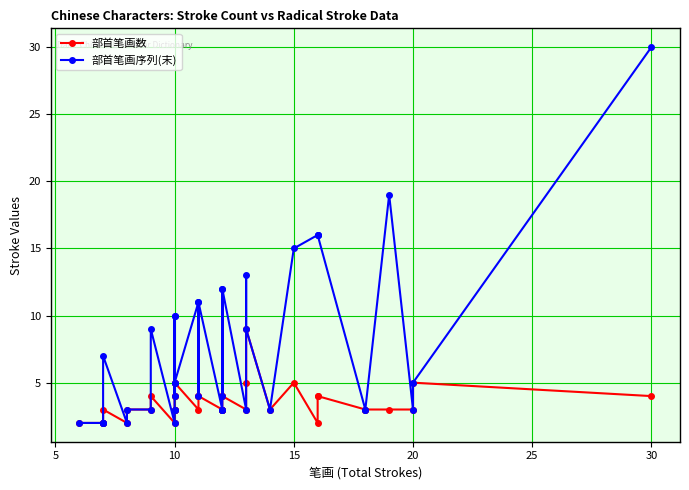

How many interior local peaks does the 部首笔画数 series have?

5